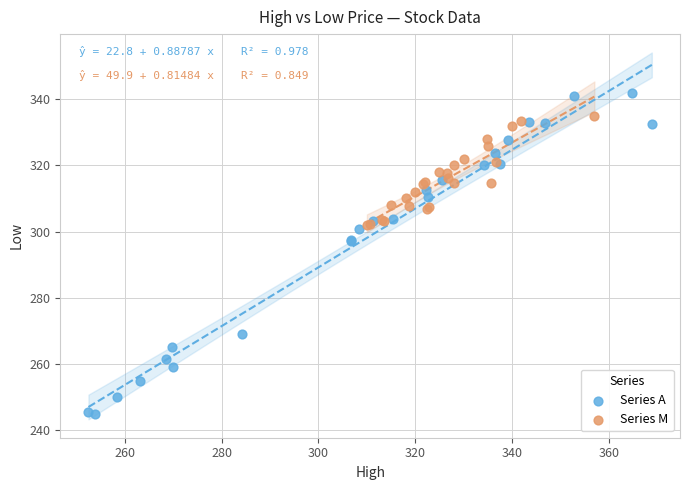

Which series contains the highest Y value?

Series A